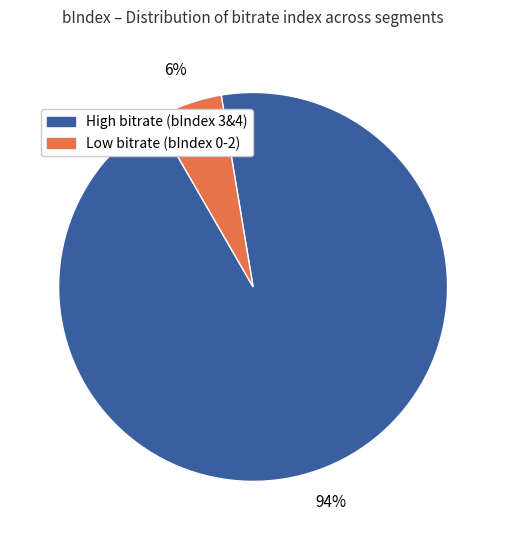

Is there a majority slice in this chart?

Yes